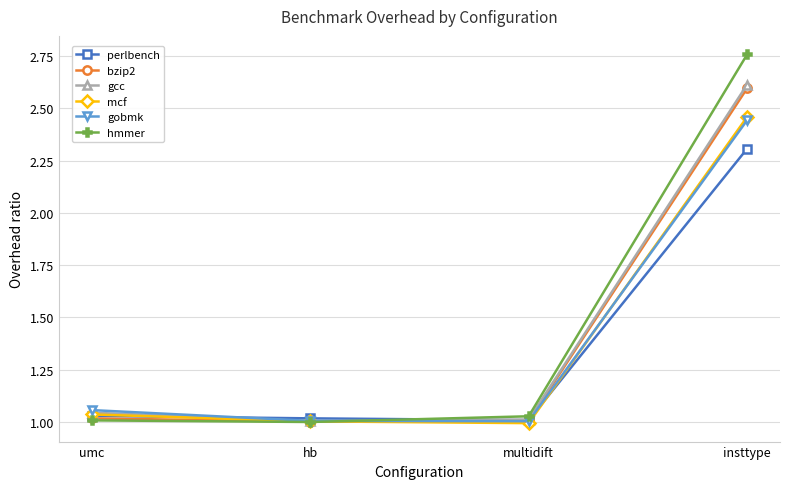

The value of mcf at insttype is 4.0. True or false?

False